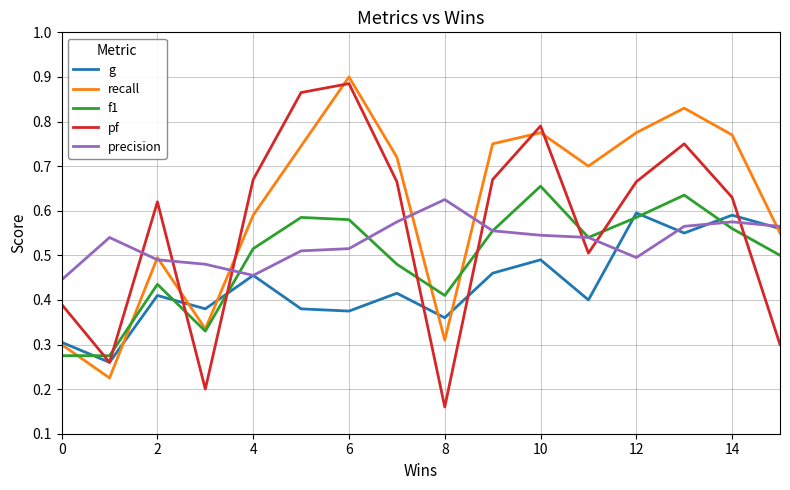

After their last crossing, which series has the higher values: f1 or precision?

precision